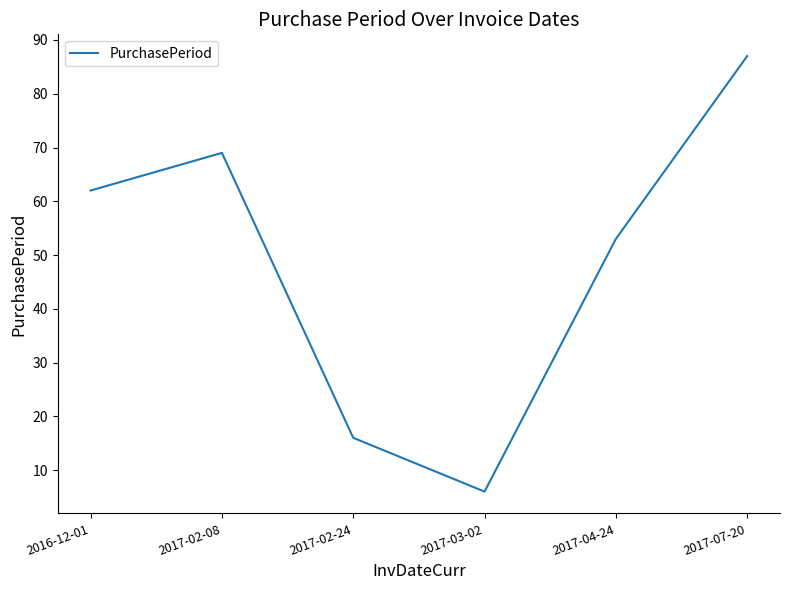

What position from the left is 2017-02-08?

2